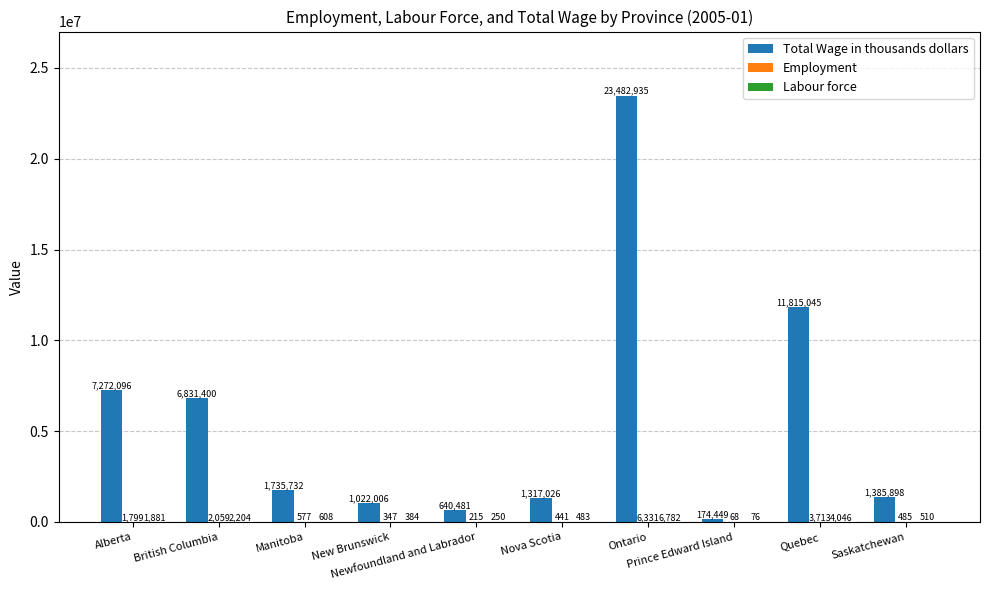

What is the average value of the Total Wage in thousands dollars series?

5567706.8